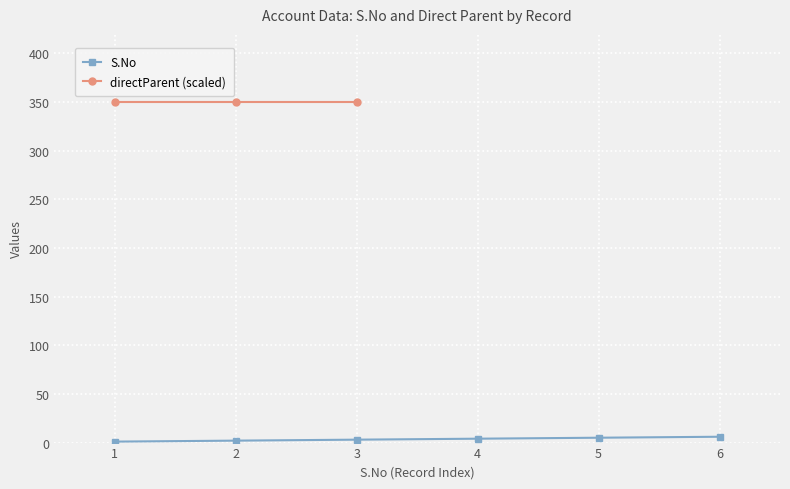

Rank the categories by directParent (scaled) value from lowest to highest.

1, 2, 3, 4, 5, 6